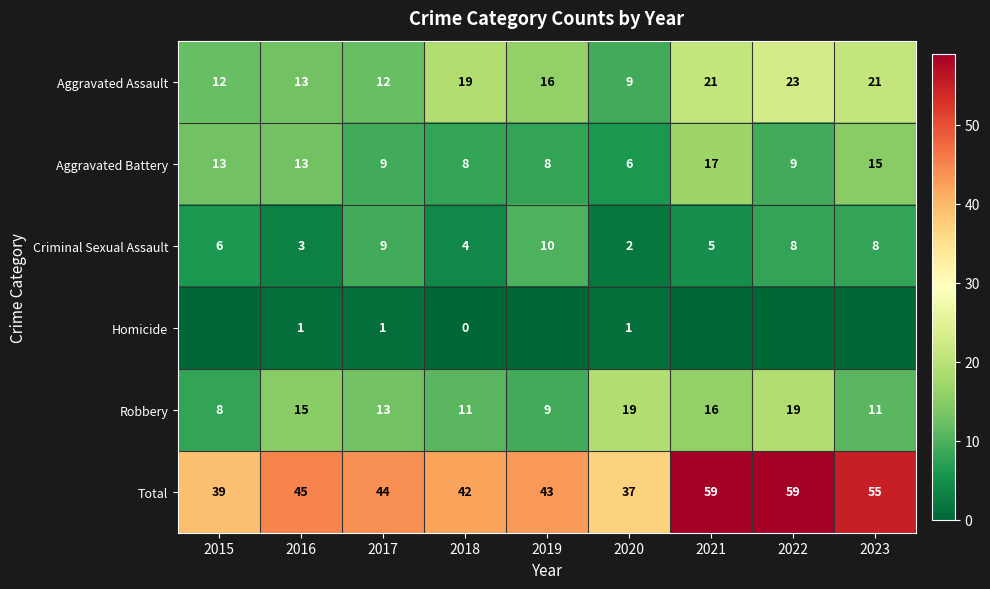

What is the difference between the Aggravated Battery values at 2022 and 2015?

4